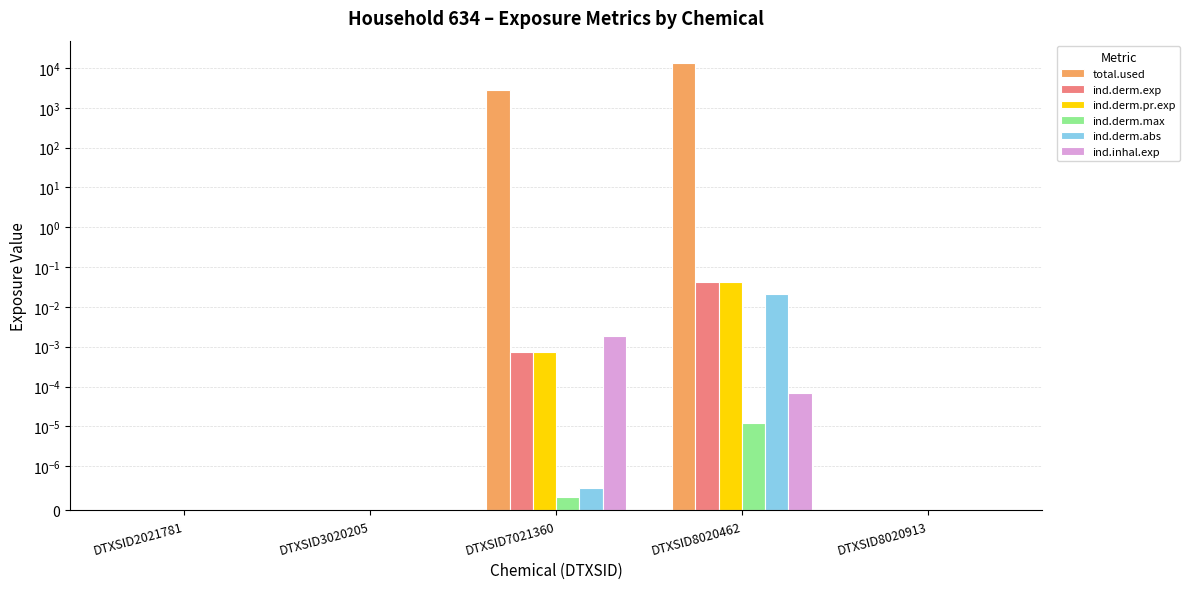

Reading left to right, extract all data points from this chart.

total.used: DTXSID2021781=0.0	DTXSID3020205=0.0	DTXSID7021360=2743.4	DTXSID8020462=13343.4	DTXSID8020913=0.0
ind.derm.exp: DTXSID2021781=0.0	DTXSID3020205=0.0	DTXSID7021360=0.0	DTXSID8020462=0.0	DTXSID8020913=0.0
ind.derm.pr.exp: DTXSID2021781=0.0	DTXSID3020205=0.0	DTXSID7021360=0.0	DTXSID8020462=0.0	DTXSID8020913=0.0
ind.derm.max: DTXSID2021781=0.0	DTXSID3020205=0.0	DTXSID7021360=0.0	DTXSID8020462=0.0	DTXSID8020913=0.0
ind.derm.abs: DTXSID2021781=0.0	DTXSID3020205=0.0	DTXSID7021360=0.0	DTXSID8020462=0.0	DTXSID8020913=0.0
ind.inhal.exp: DTXSID2021781=0.0	DTXSID3020205=0.0	DTXSID7021360=0.0	DTXSID8020462=0.0	DTXSID8020913=0.0